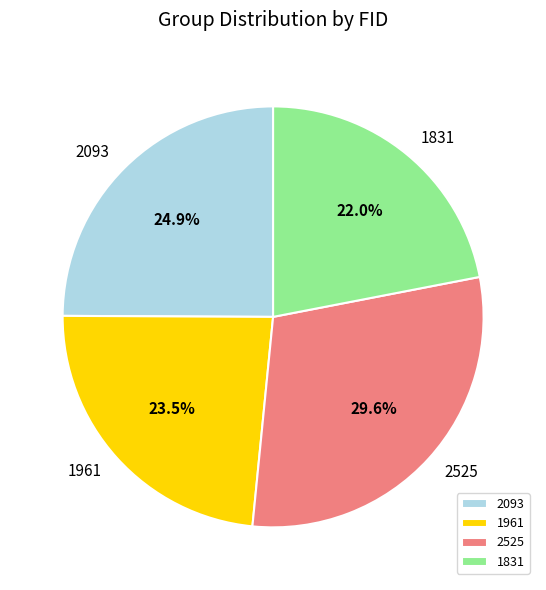

To the nearest percent, what is the difference between the largest and smallest slice percentages?

8%